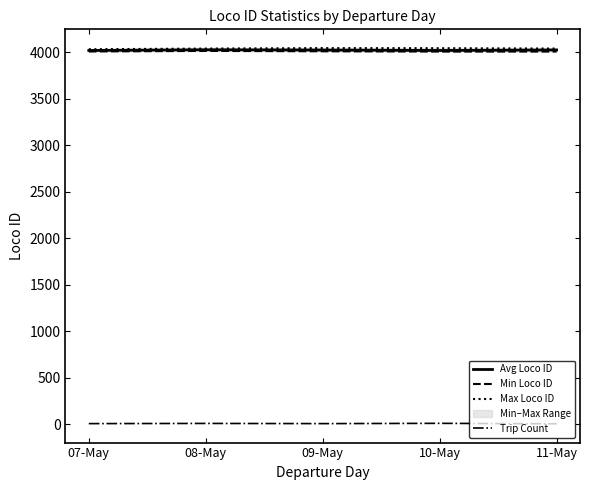

What is the approximate value of Min Loco ID at 09-May?

4010.0